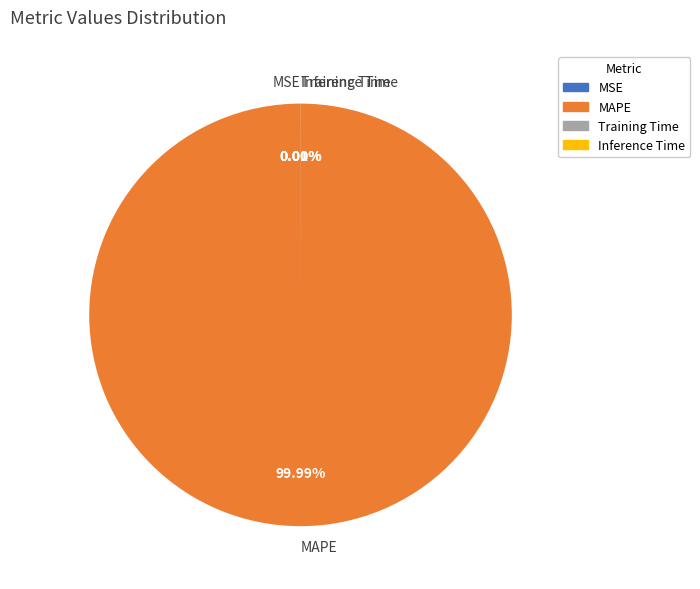

Which slice is the largest?

MAPE